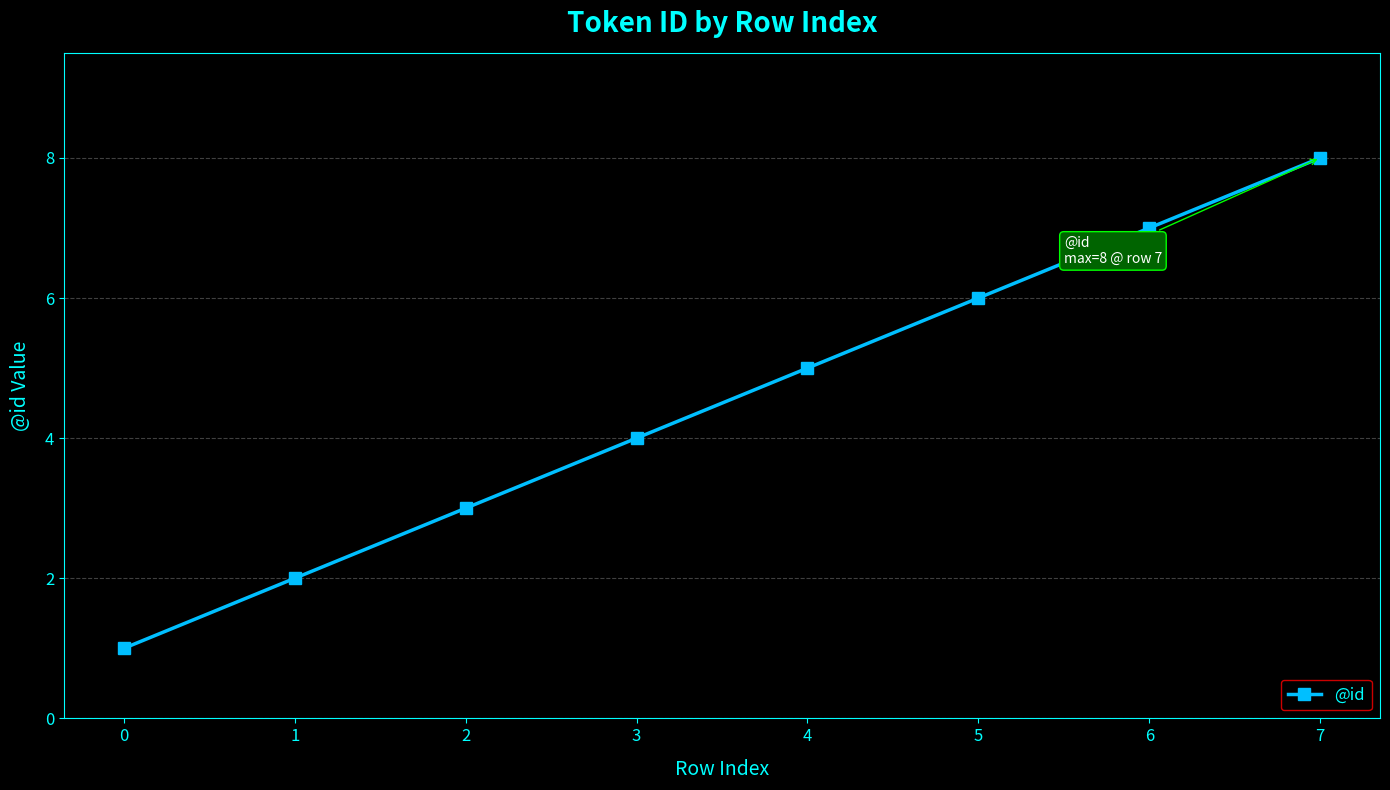

What is the difference between the maximum and minimum values?

7